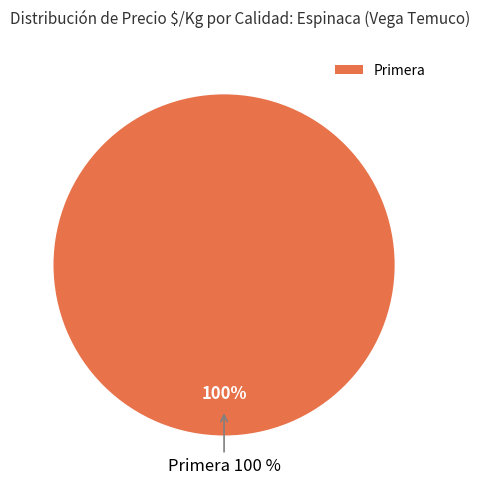

Is 1 the majority of the pie?

No